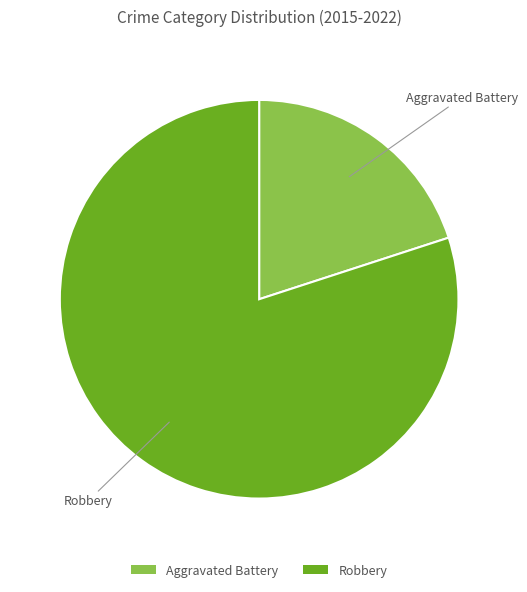

True or false: Robbery accounts for 88% of the total.

False